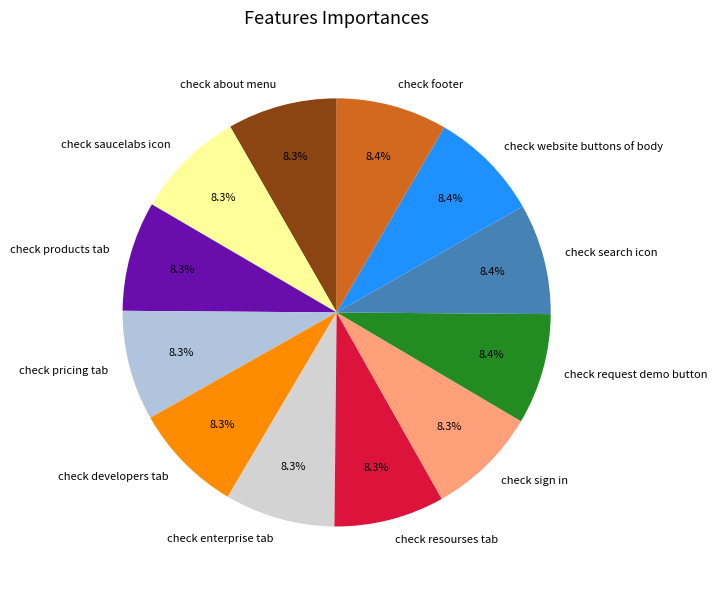

What is the total percentage of check products tab and check sign in?

16.6%